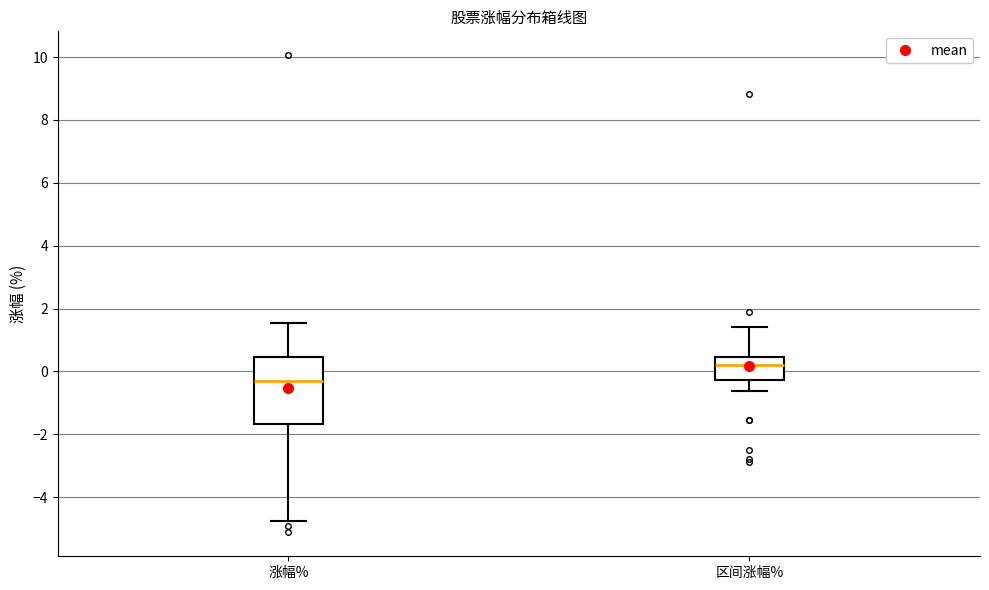

Comparing the boxes themselves (not the whiskers), which one is the tallest?

涨幅%